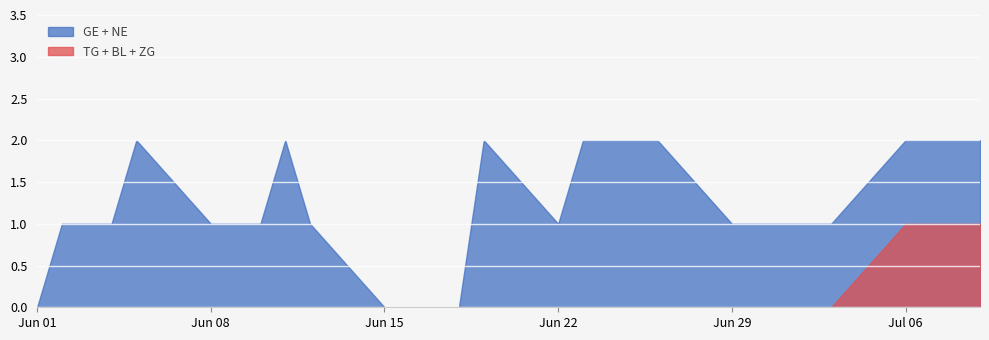

How many lines are shown in the chart?

2